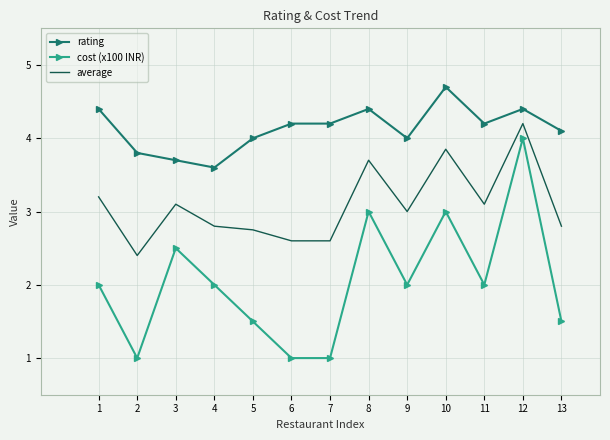

At how many categories does at least one series exceed 1?

13